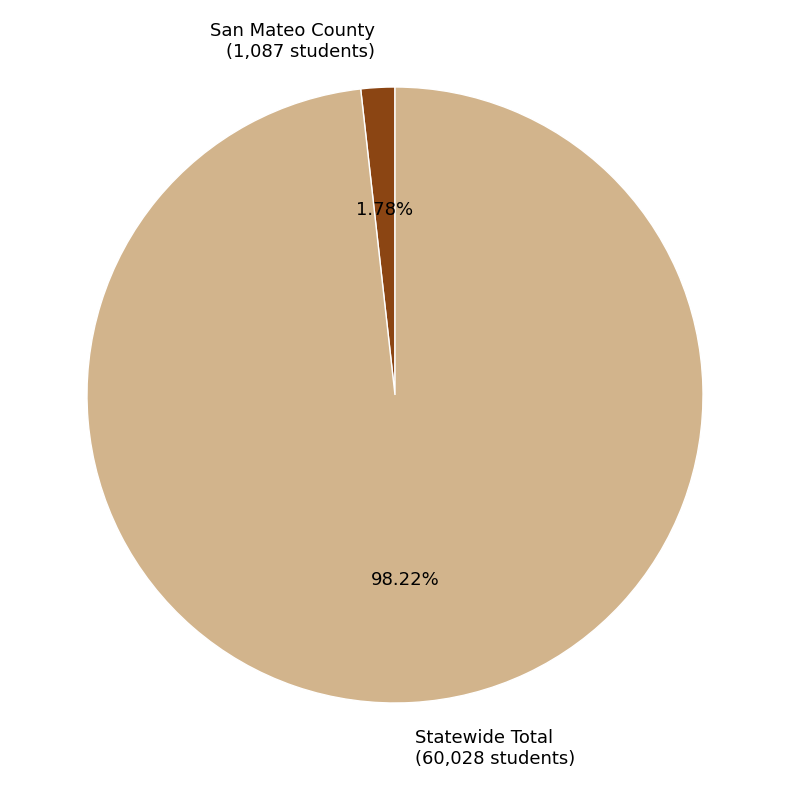

To the nearest percent, what portion does San Mateo County represent?

2%